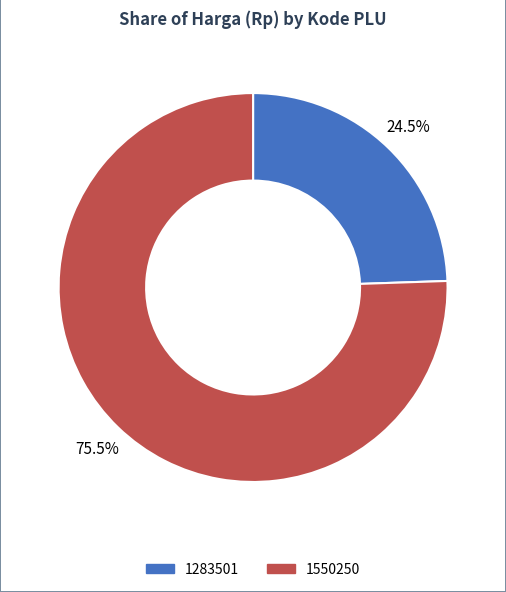

Approximately how many times larger is the value at 1550250 compared to 1283501?

3.1